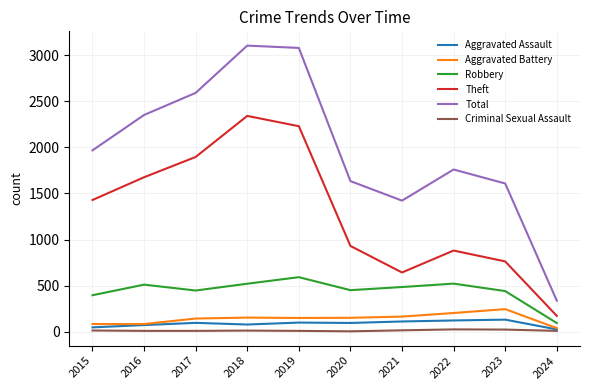

Is the value of Robbery at 2015 greater than the value of Criminal Sexual Assault at 2024?

Yes